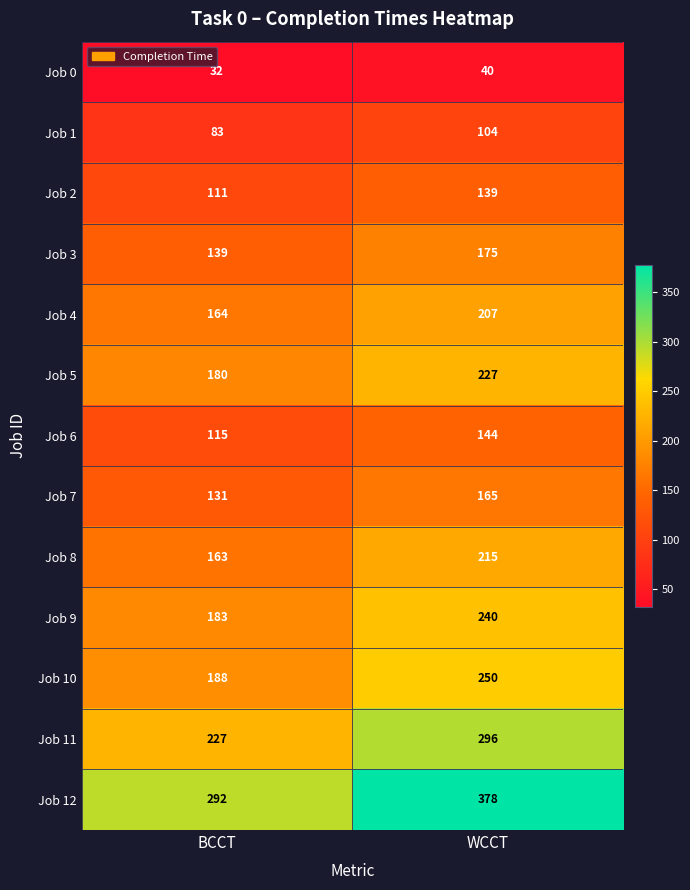

At which label is Job 5 closest to 203?

BCCT